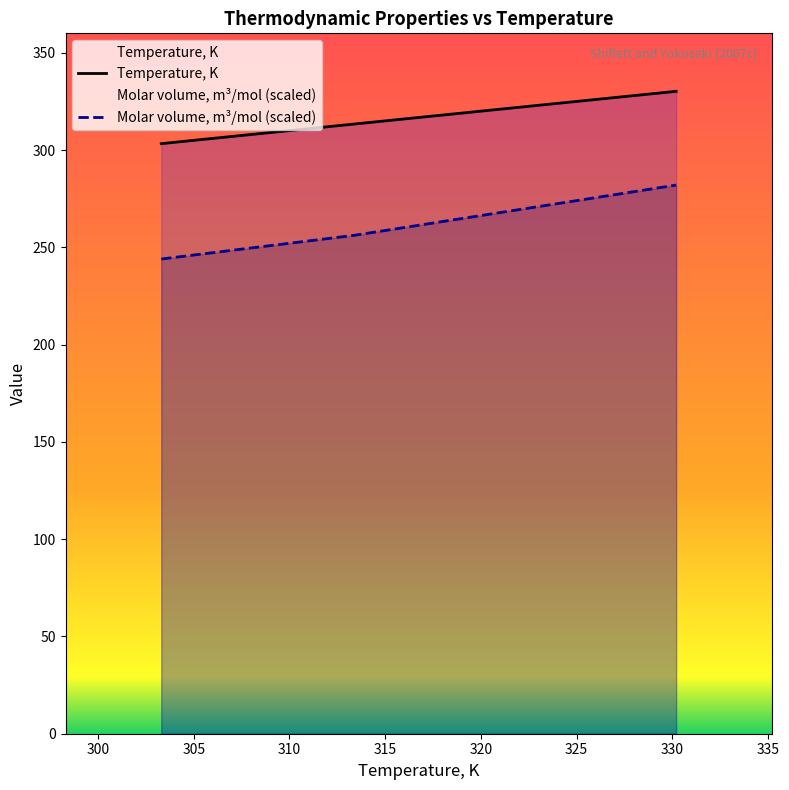

What is the highest value of the Molar volume, m³/mol (scaled) series?

282.0